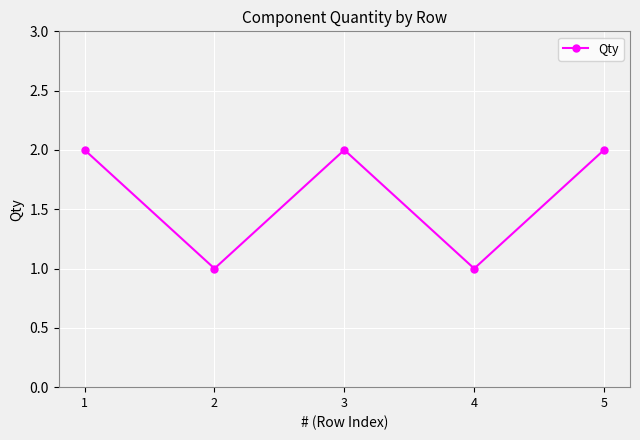

How many points are higher than both their immediate neighbors (excluding endpoints)?

1